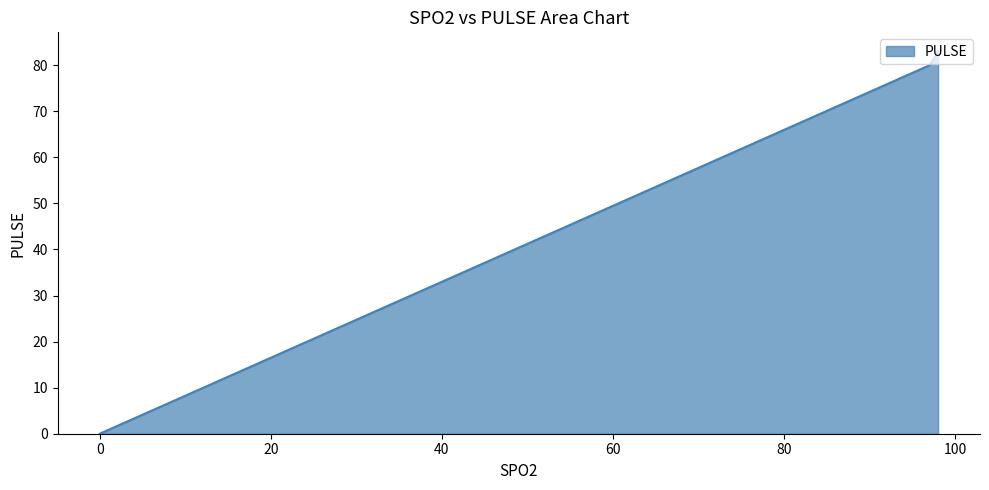

What is the greatest value displayed?

83